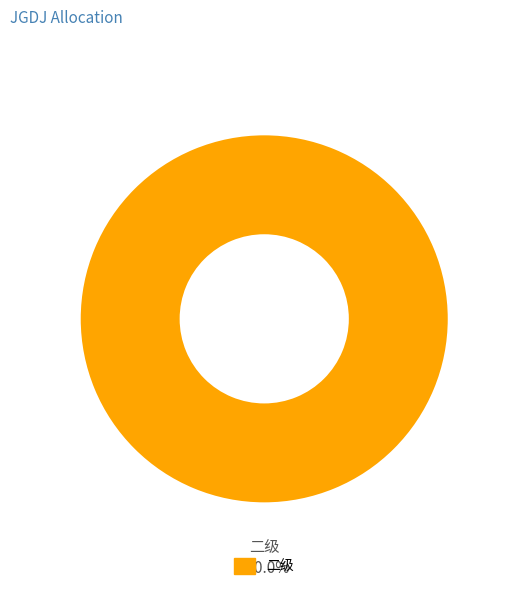

Does any single category account for the majority?

Yes